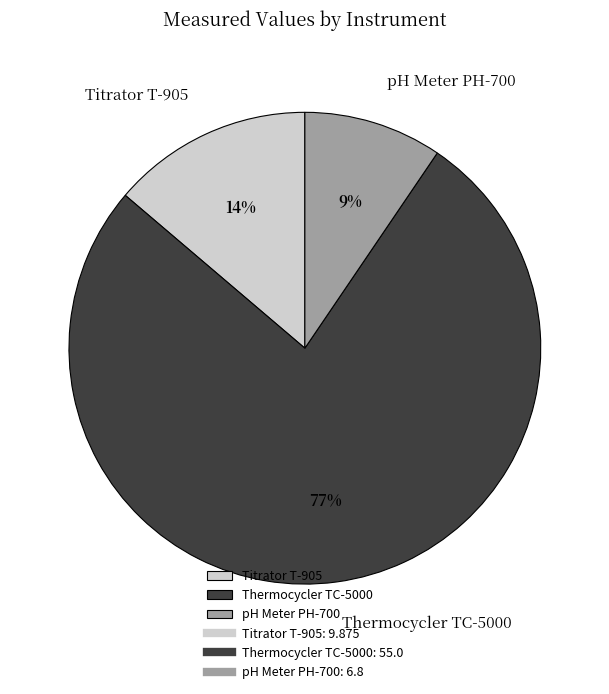

Do Thermocycler TC-5000 and pH Meter PH-700 together represent more than half of the pie?

Yes